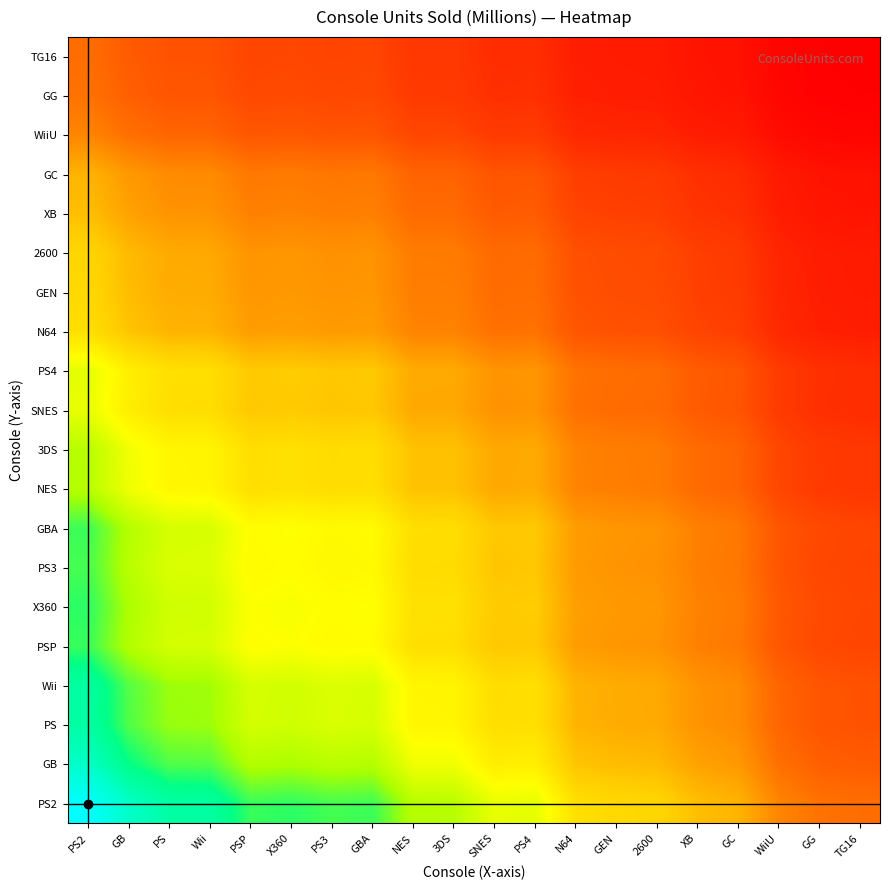

What is the total value across all series at PS4?

1031.9